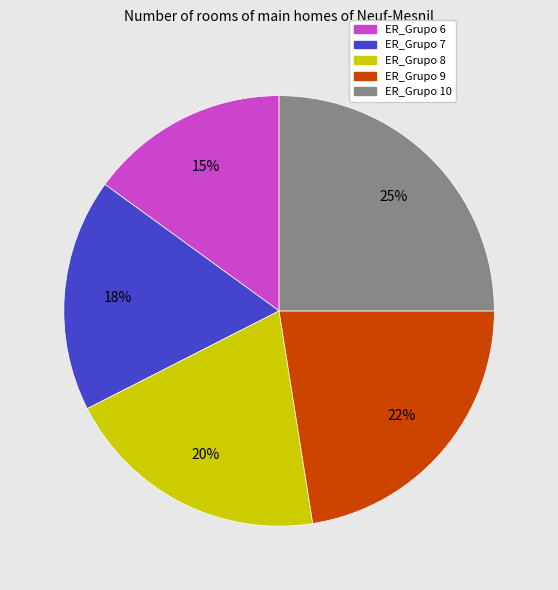

Between ER_Grupo 7 and ER_Grupo 10, which is larger?

ER_Grupo 10